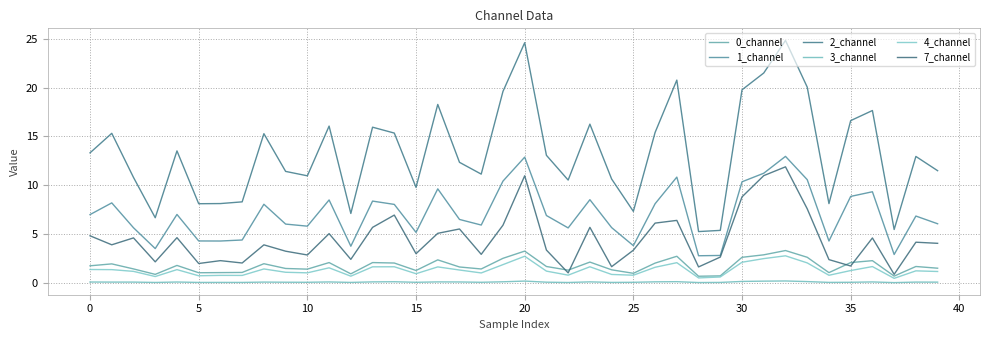

Does the chart have visible grid lines?

Yes